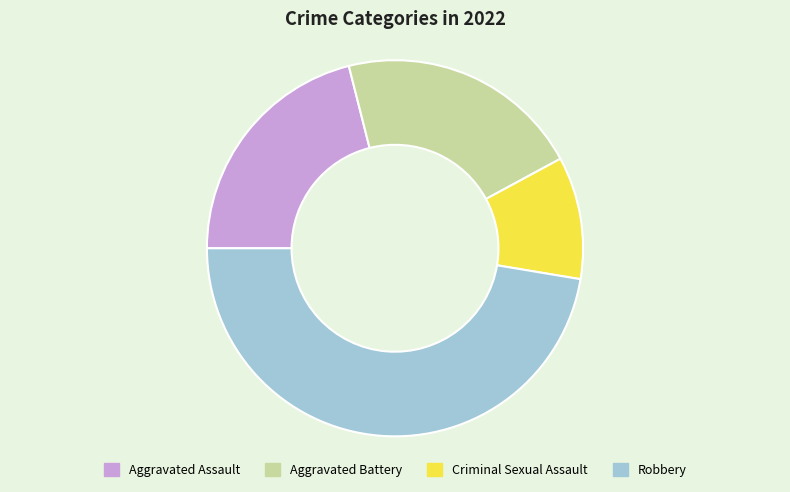

Which category has the biggest portion of the pie?

Robbery